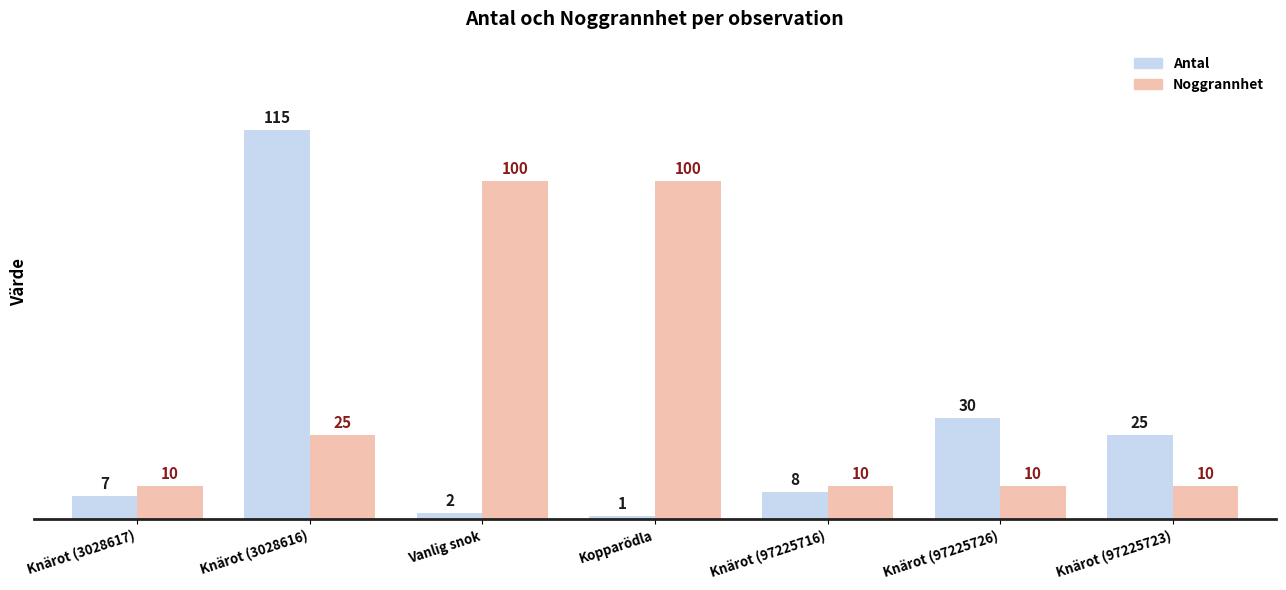

What is the sum of all Antal values?

188